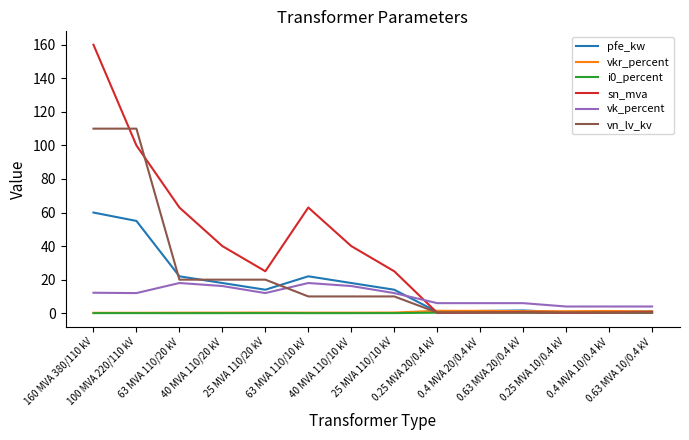

What is the average value of the vkr_percent series?

0.7